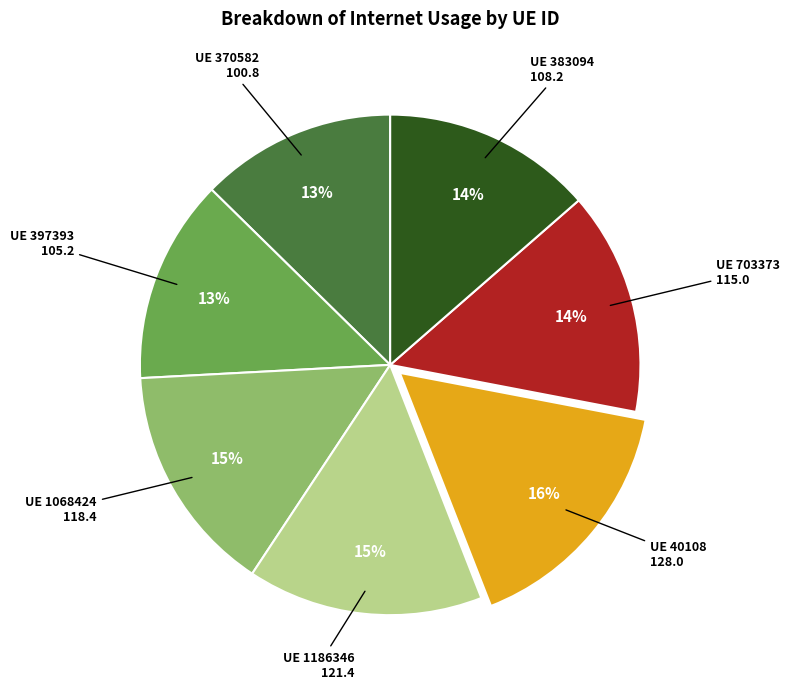

To the nearest percent, what is the difference between the largest and smallest slice percentages?

3%